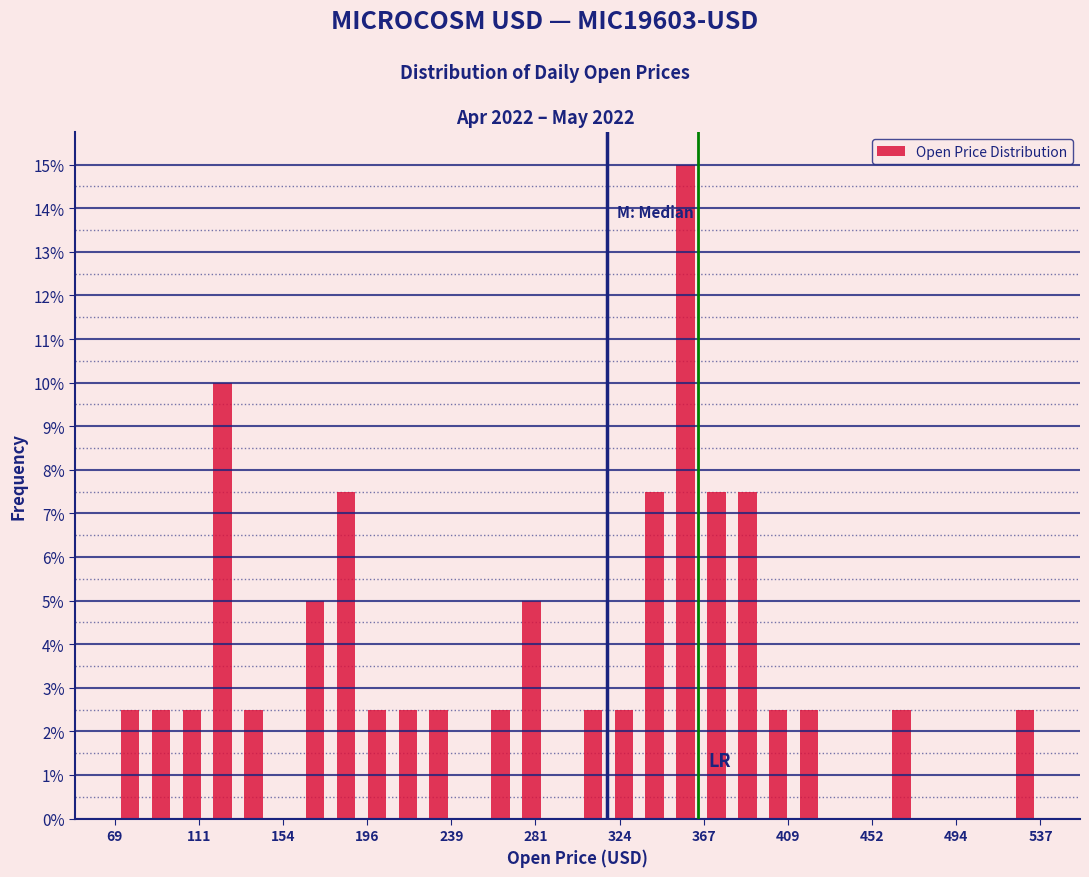

Around what value on the x-axis is the tallest bar? Give the approximate position of its centre, as read against the axis.

355